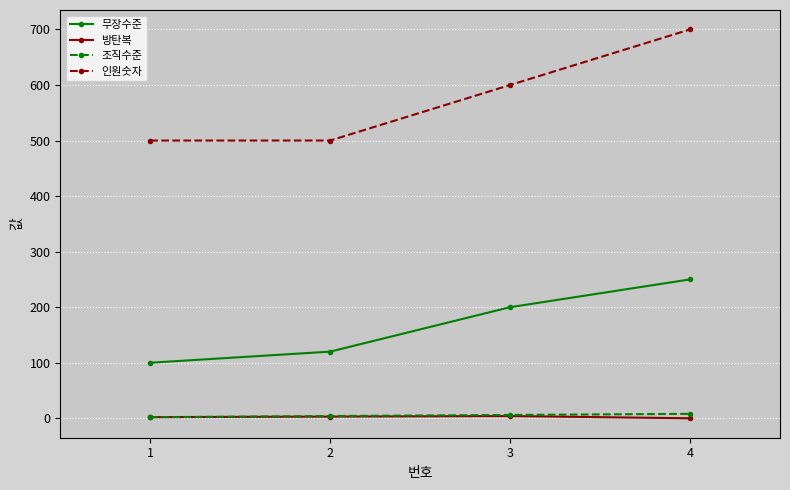

At which category does the chart reach its peak across all series?

4